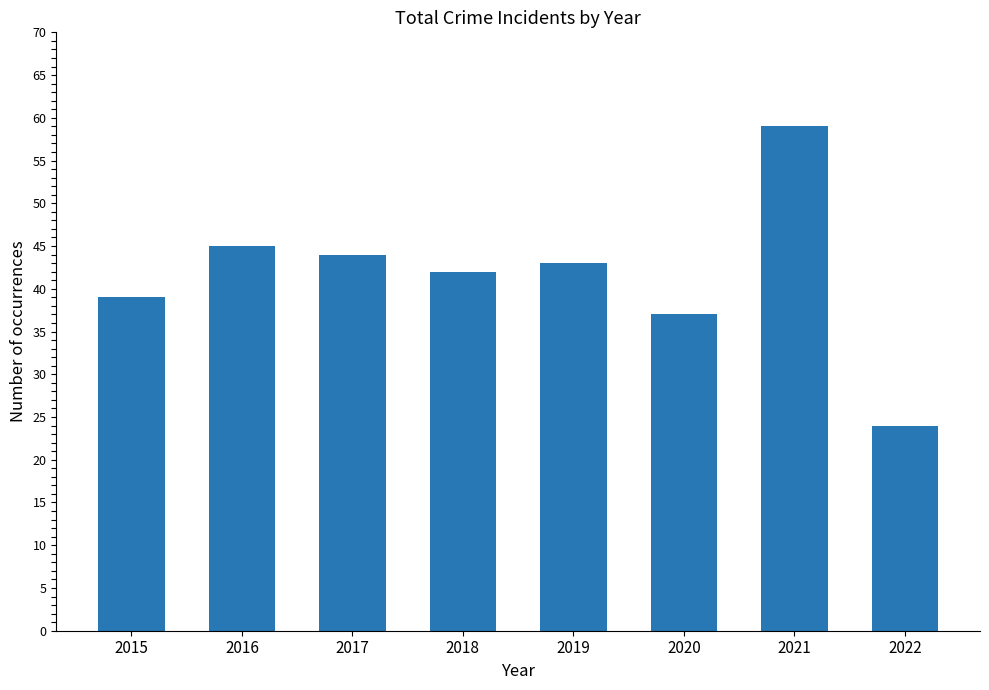

What is the smallest value displayed?

24